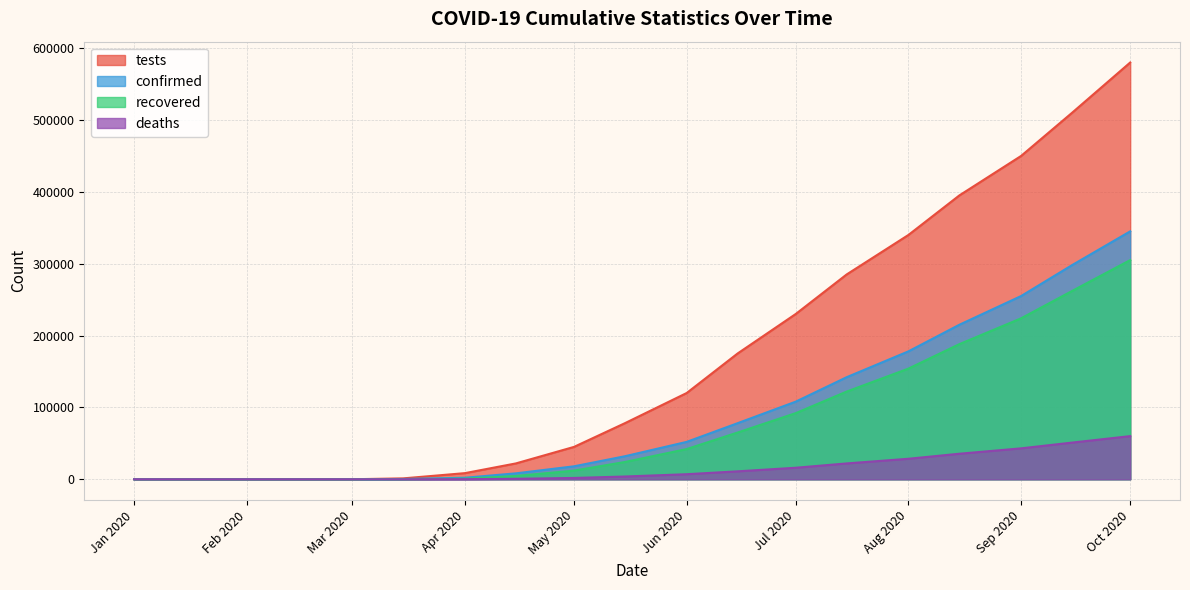

At which category is the sum across all series the highest?

Oct 2020